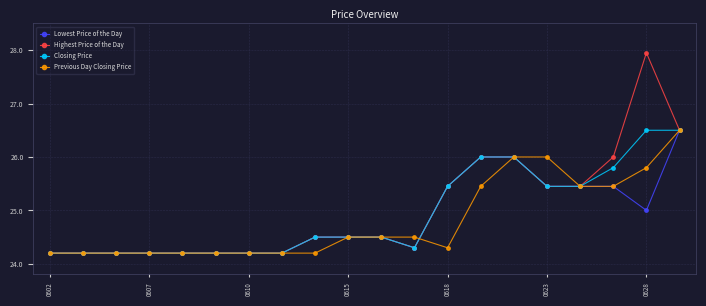

What is the value of the Previous Day Closing Price point at the 15th from the left?

26.0